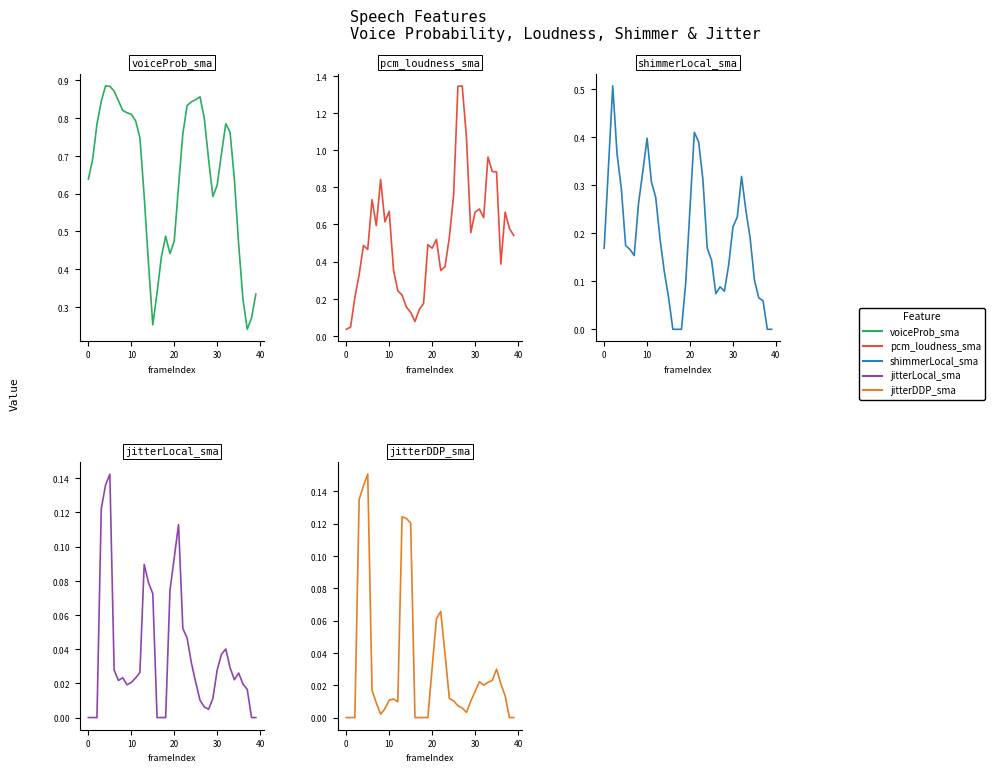

What are all the series names shown in the legend?

voiceProb_sma, pcm_loudness_sma, shimmerLocal_sma, jitterLocal_sma, jitterDDP_sma